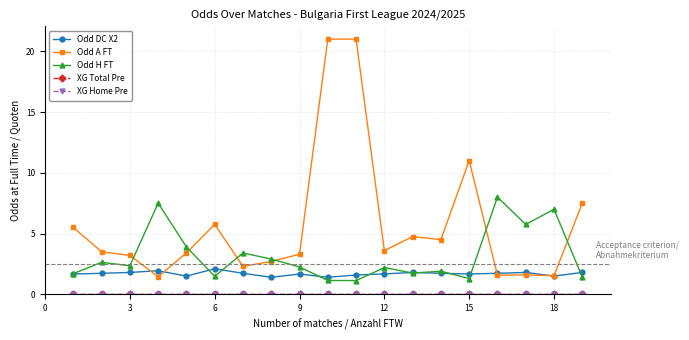

In Odd DC X2, how many points are higher than both neighbors (excluding endpoints)?

5